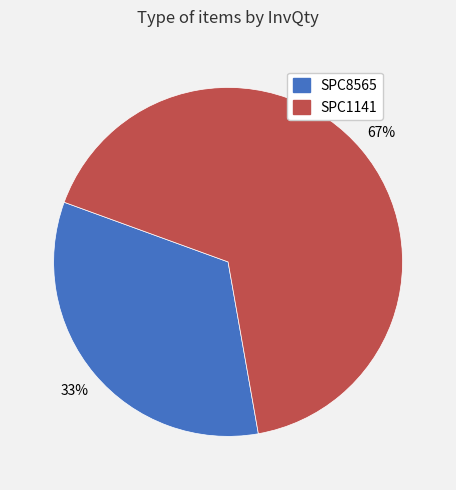

How many slices are in this pie chart?

2